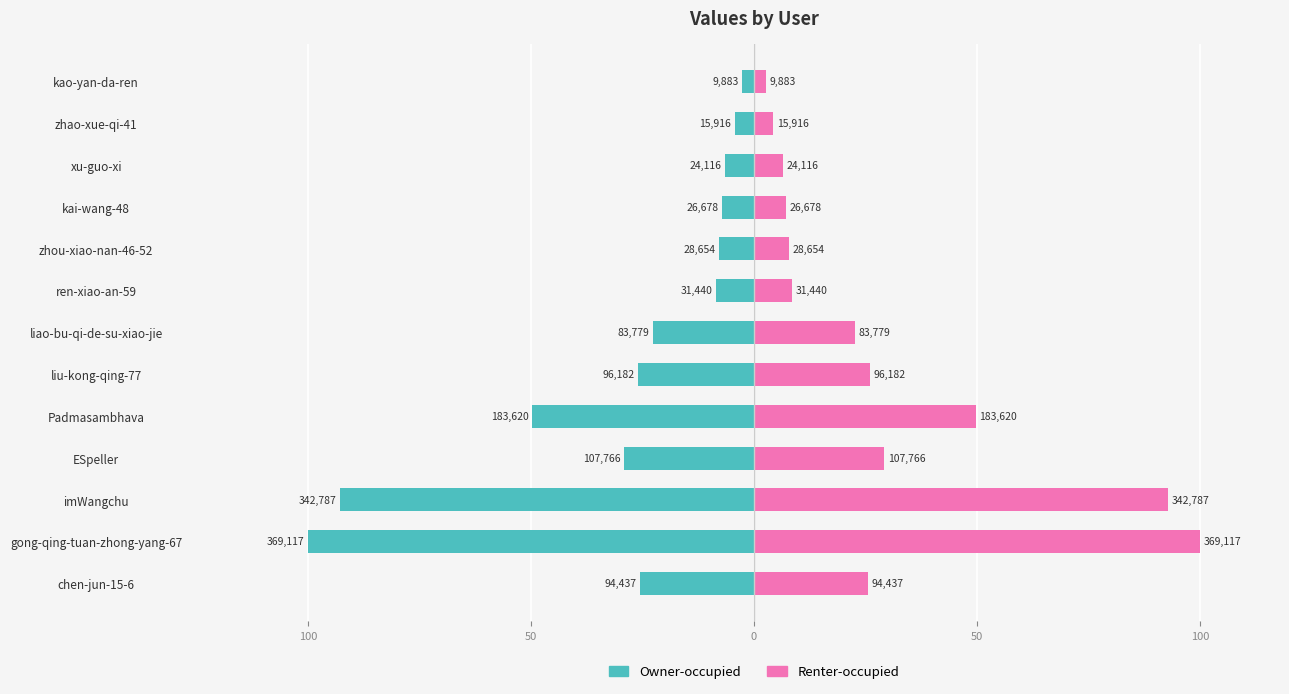

What are all the series names shown in the legend?

Owner-occupied, Renter-occupied